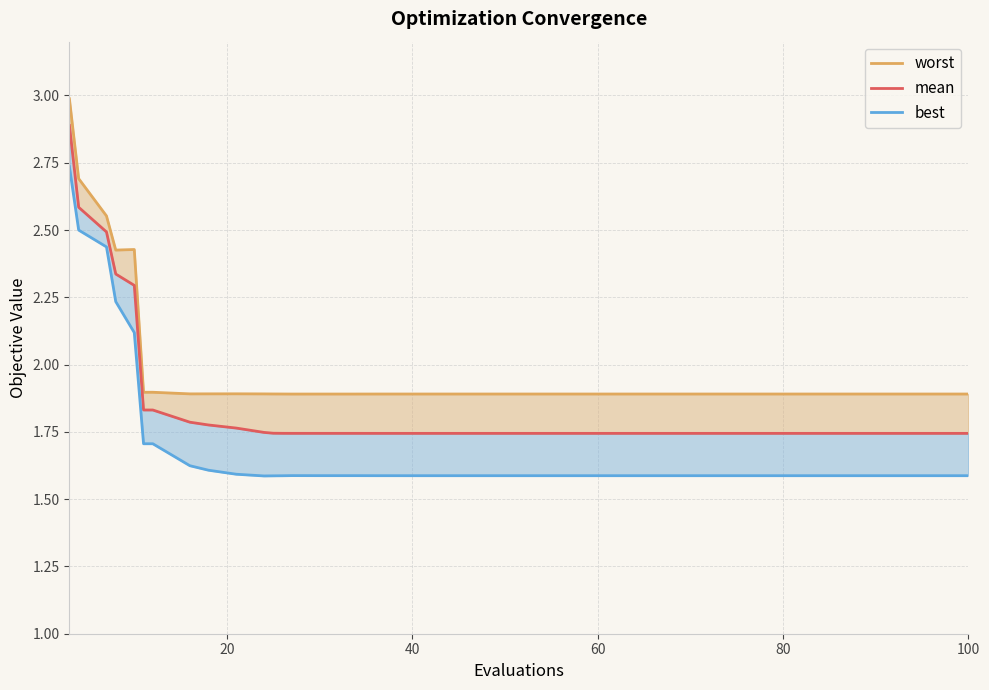

At which label is worst closest to 2?

100